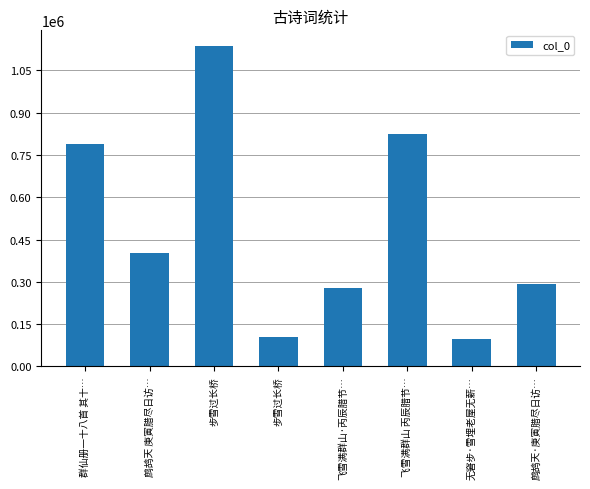

At which label does the data first exceed 403820?

群仙册一十八首 其十…